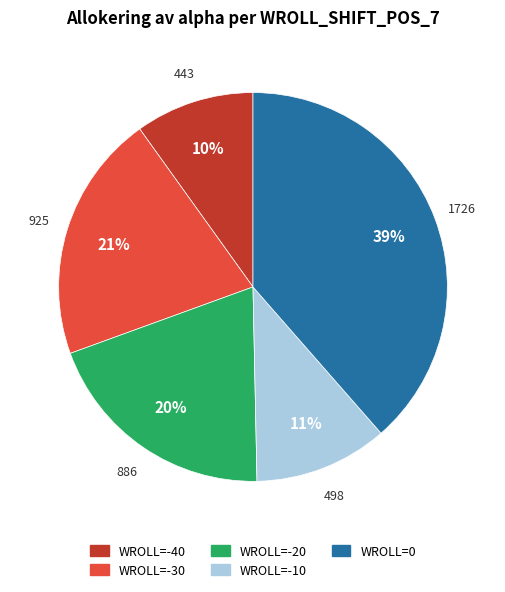

Combined, do WROLL=-40 and WROLL=-20 account for over 50%?

No